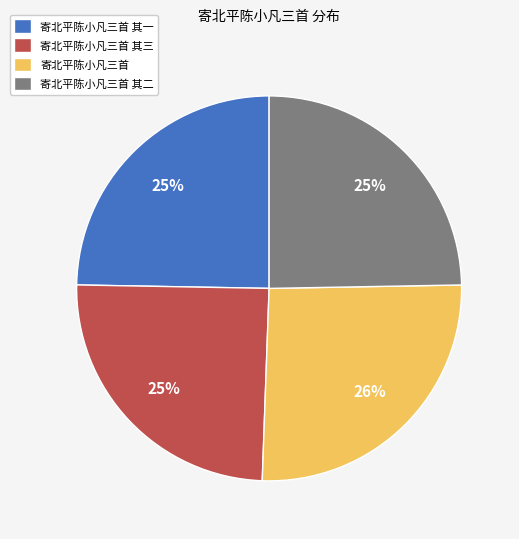

Combined, do 寄北平陈小凡三首 and 寄北平陈小凡三首 其二 account for over 50%?

Yes